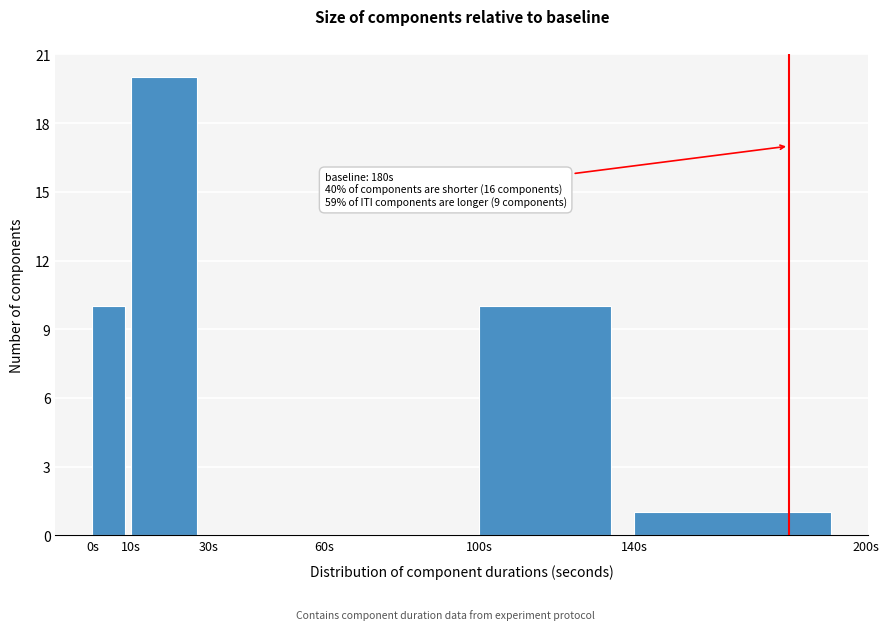

Which range on the x-axis has the tallest bar?

10 to 30